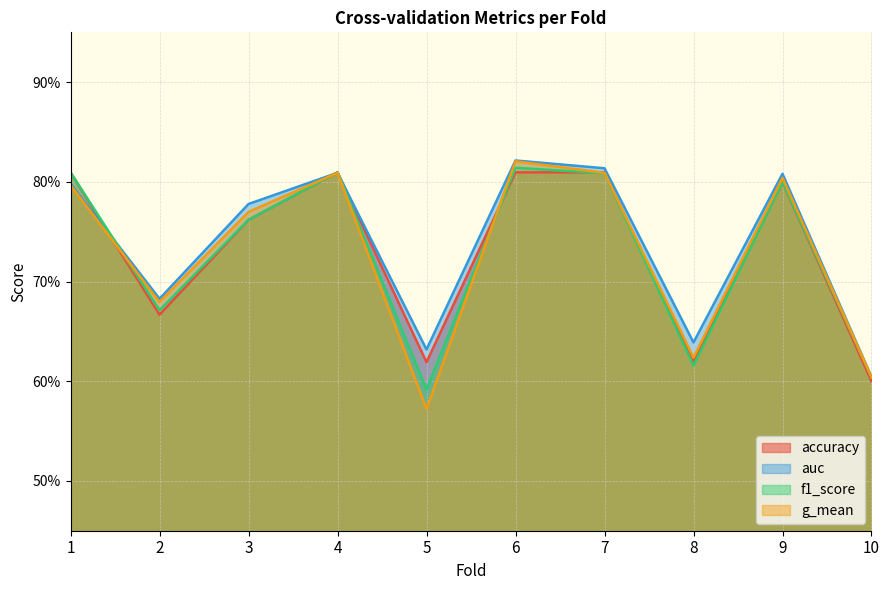

What is the sum of the f1_score values at 7 and 3?

1.6